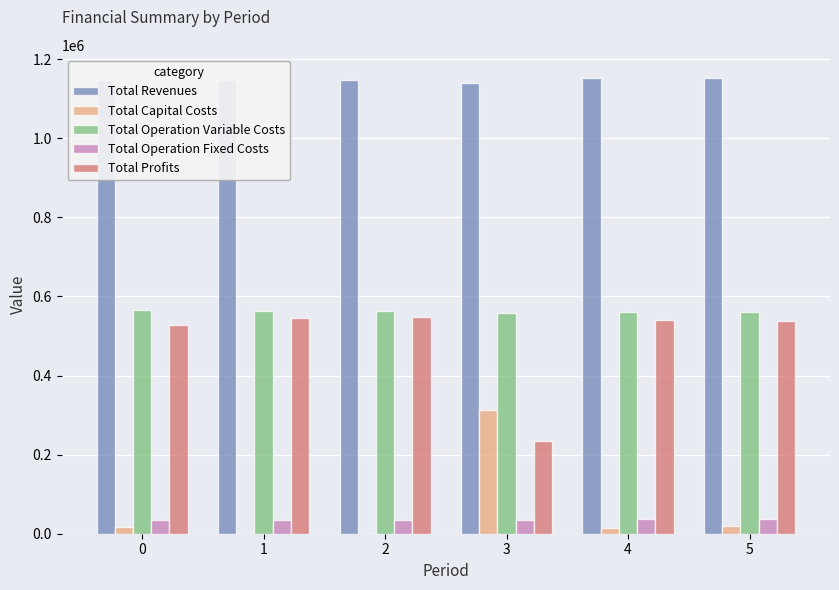

Is it true that Total Capital Costs equals 14400.0 at 4?

True